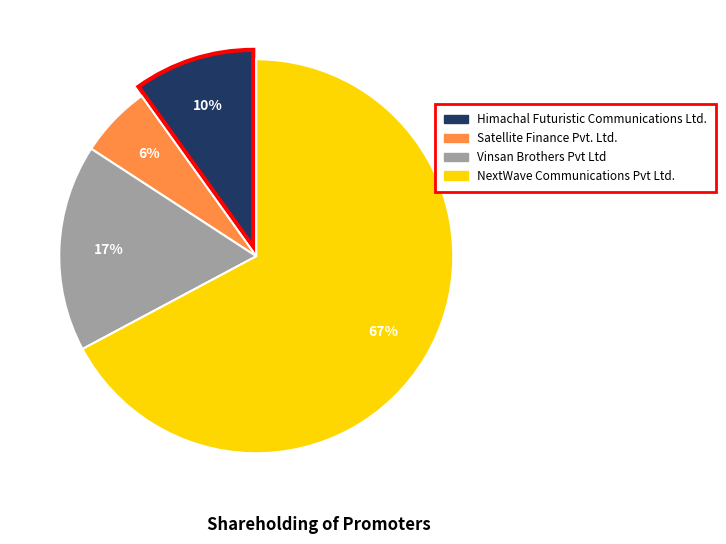

What percentage is the Himachal Futuristic Communications Ltd. slice, to the nearest percent?

10%